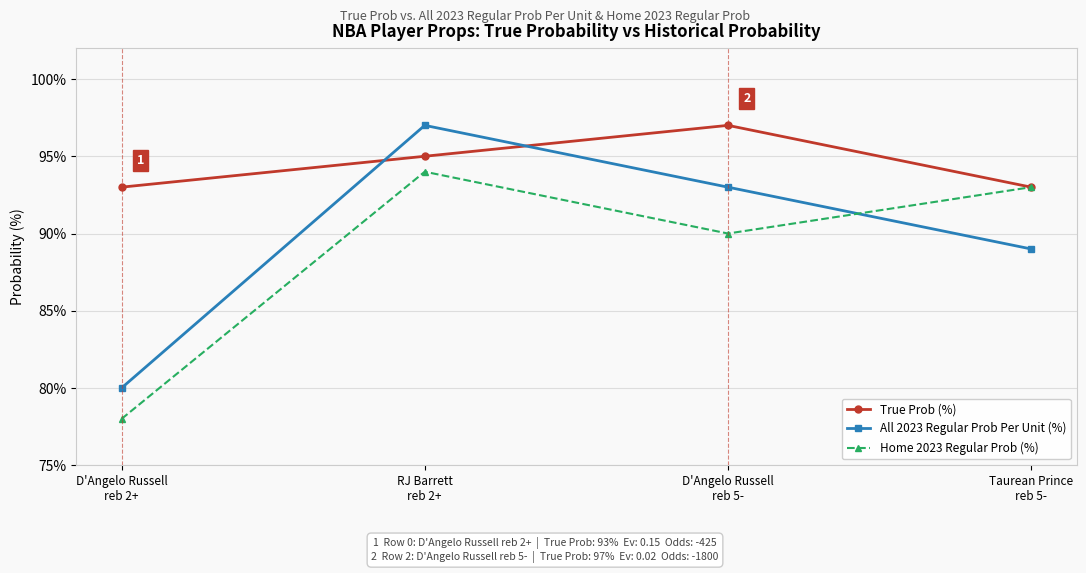

Is this an area chart (filled region under the line)?

No